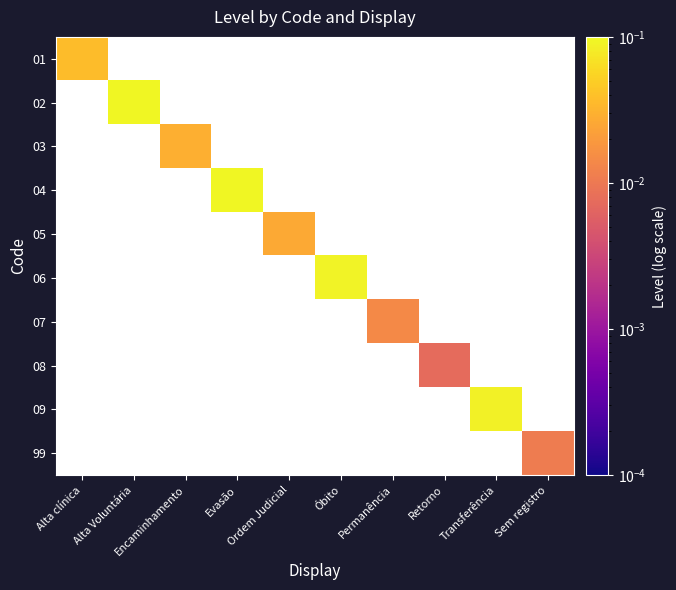

Is the value of 08 at Evasão greater than the value of 07 at Evasão?

No